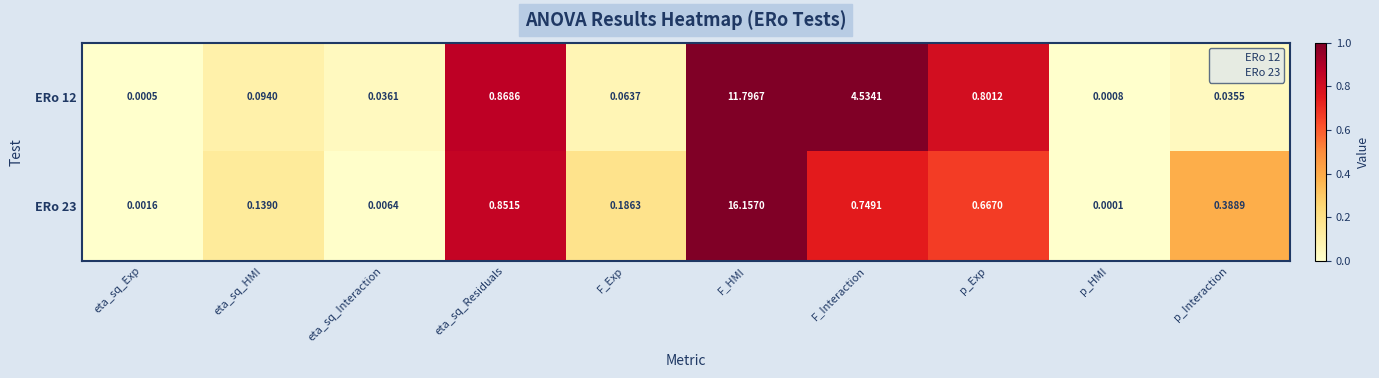

Where is ERo 23 nearest to the value 8?

eta_sq_Residuals